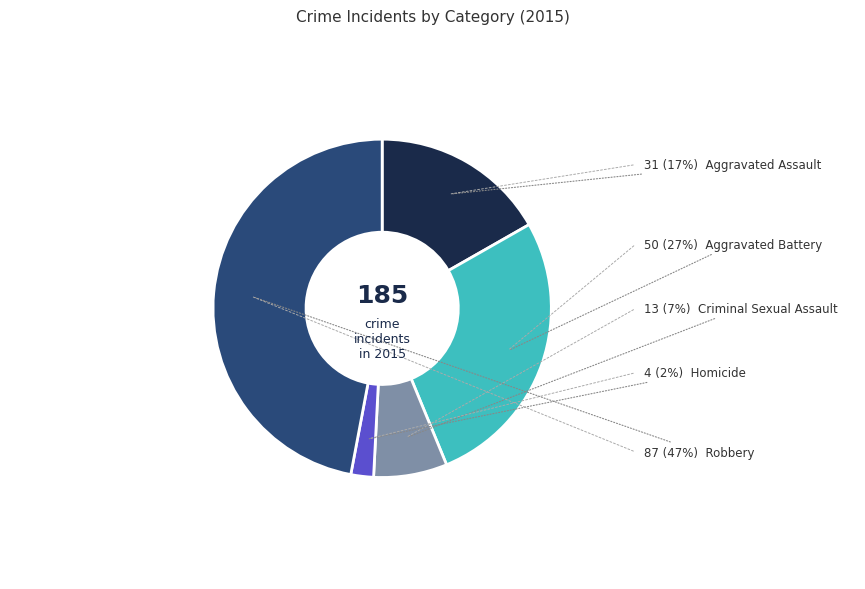

Does any single category account for the majority?

No